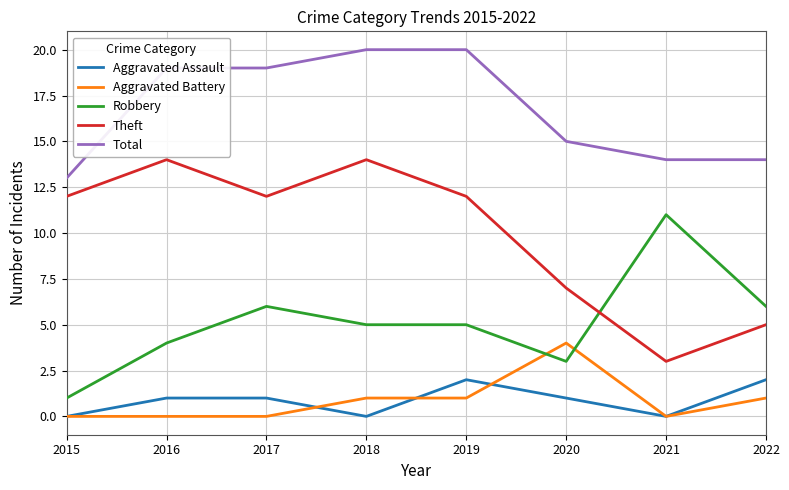

Which series has the widest spread of values?

Theft